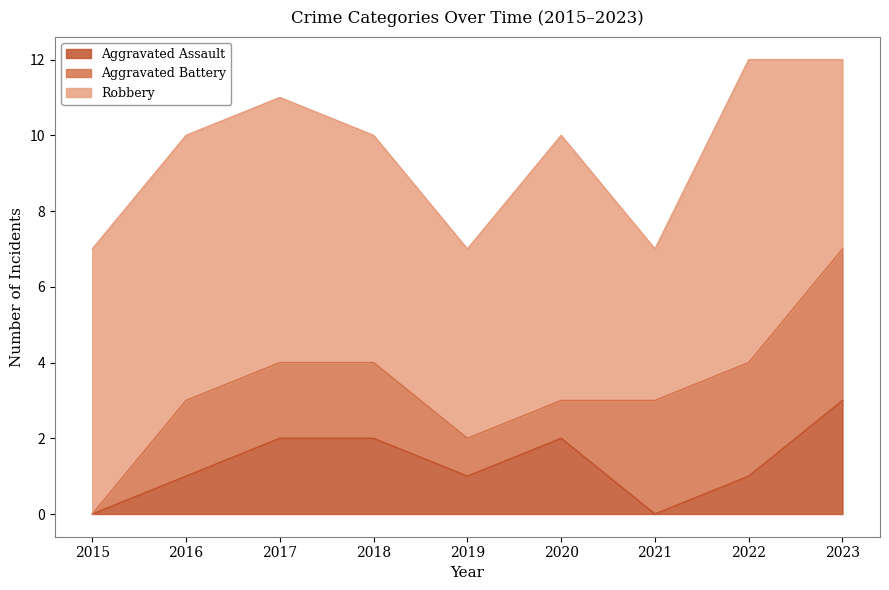

What are all the series names shown in the legend?

Aggravated Assault, Aggravated Battery, Robbery